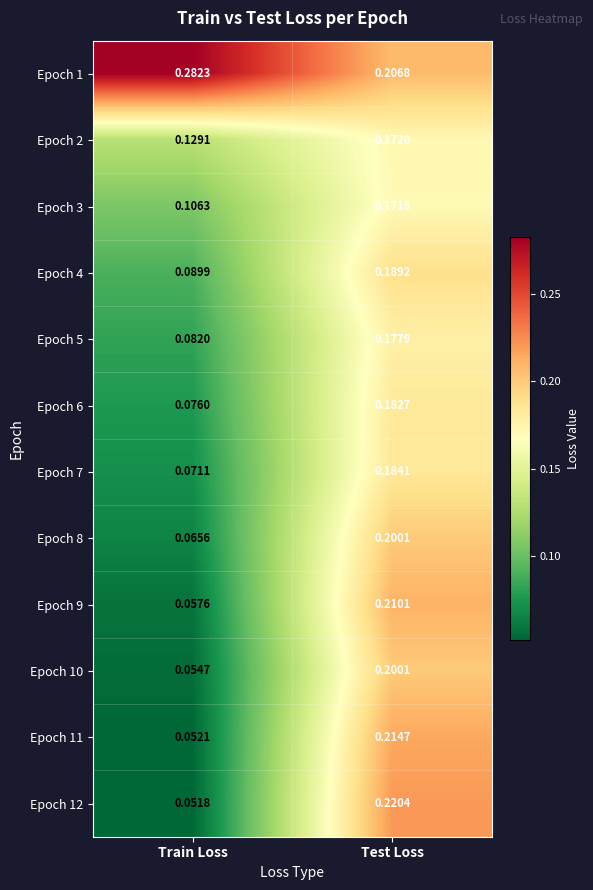

At which label does Epoch 4 reach its peak?

Test Loss